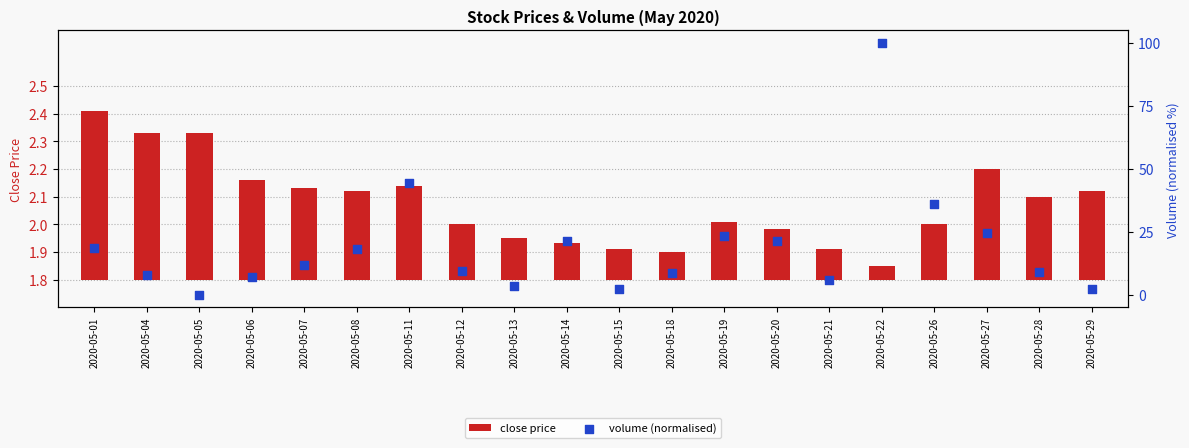

Which series has the largest total across all categories?

volume (normalised)